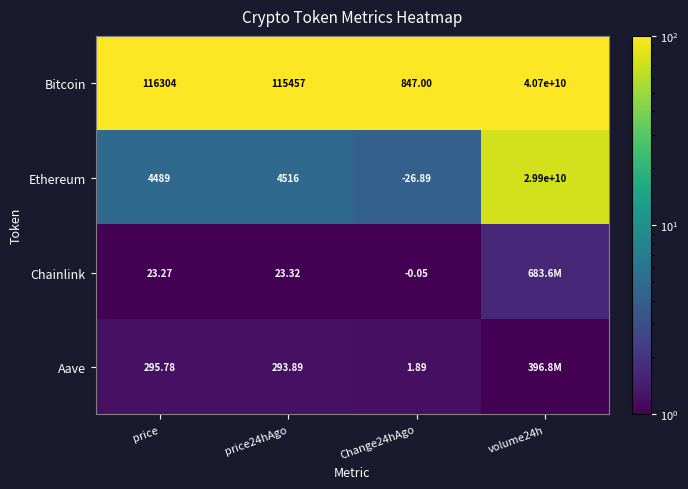

Is the value of Chainlink at price greater than the value of Aave at price24hAgo?

No